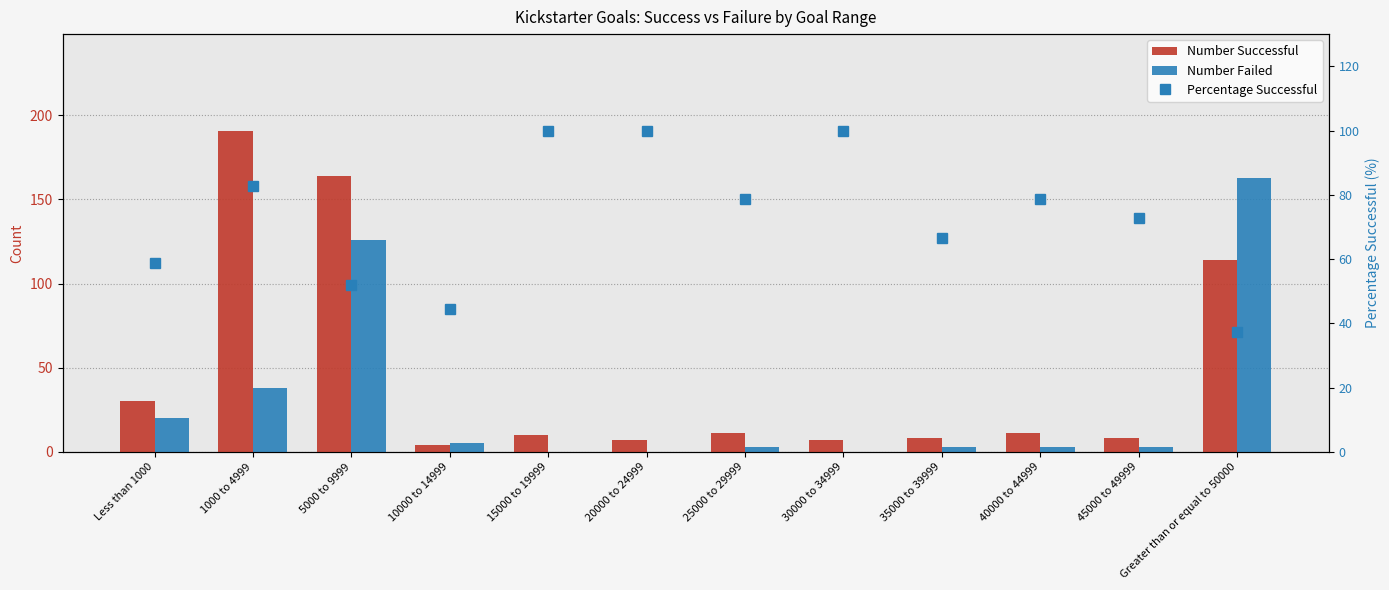

Between 20000 to 24999 and 35000 to 39999, which series saw the biggest shift?

Percentage Successful